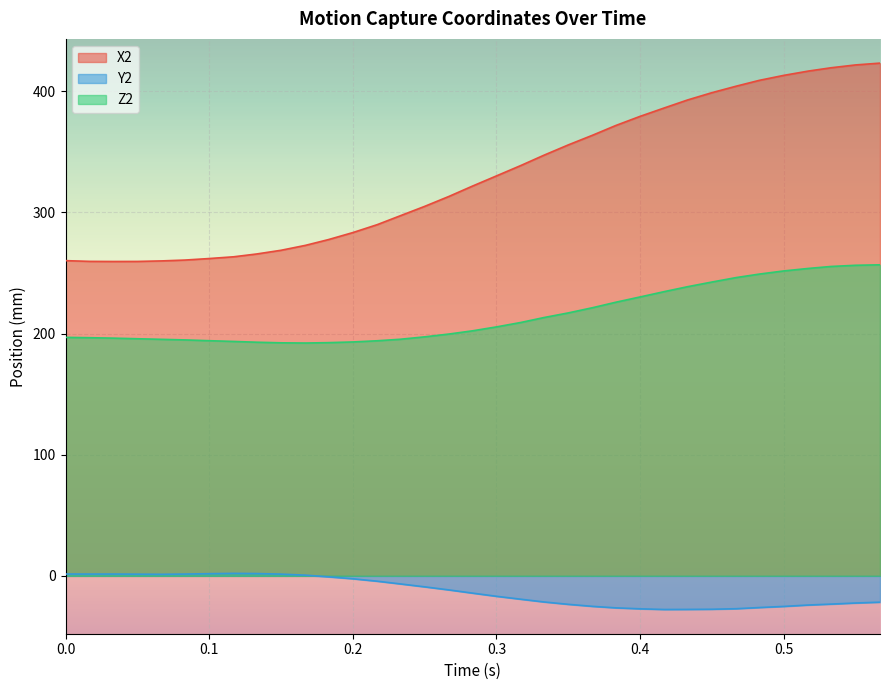

The value of Z2 at 0.0 is 196.9. True or false?

True